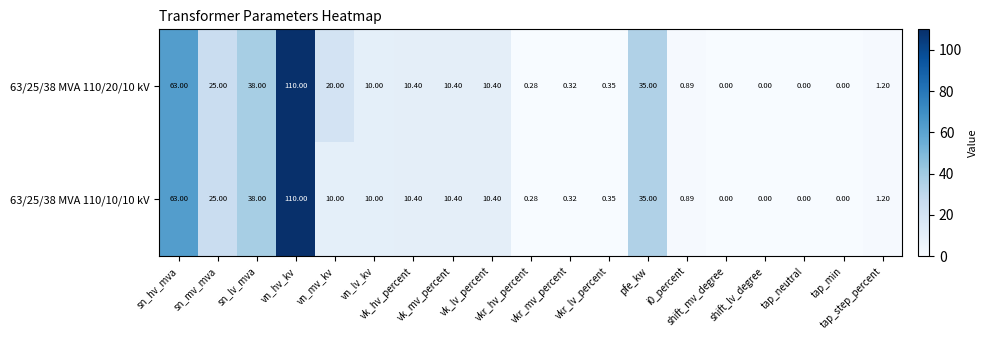

Which has a higher value, shift_mv_degree or tap_min?

shift_mv_degree